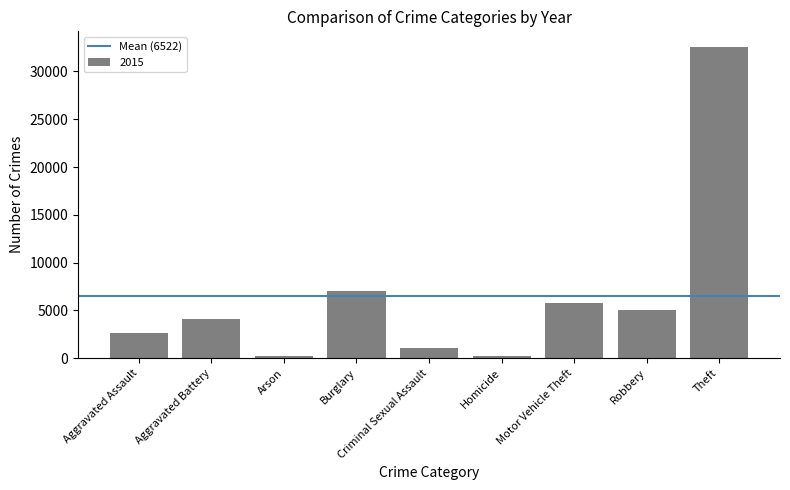

What is the change in value from Aggravated Assault to Burglary?

+4376